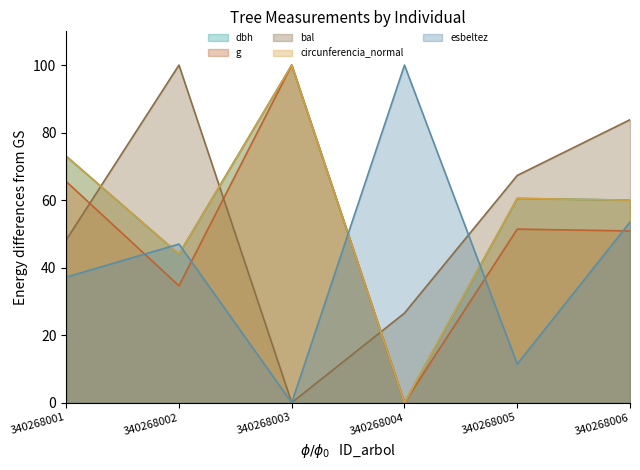

Is it true that bal equals 83.8 at 340268006?

True